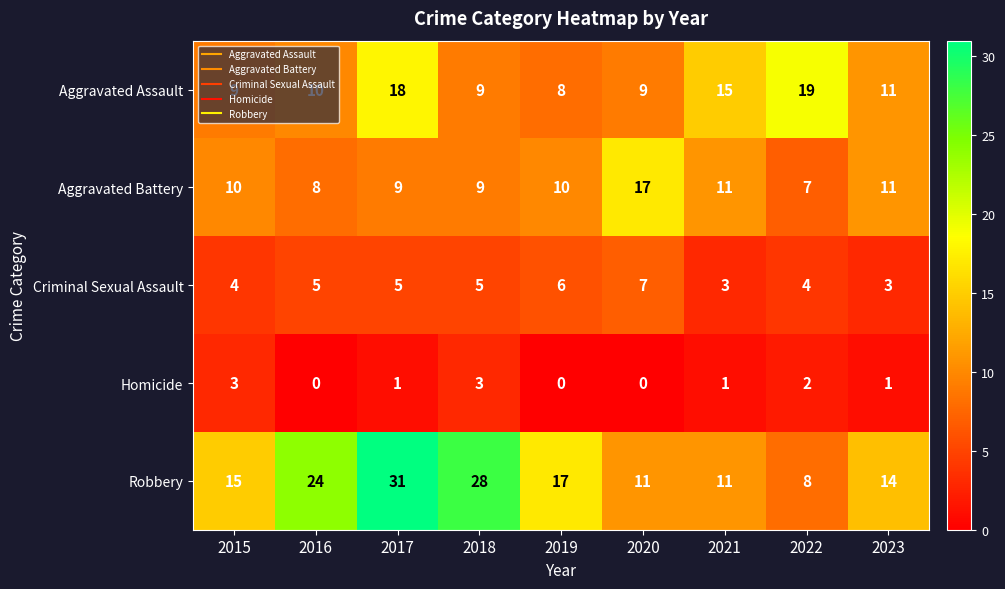

What is the average value of the Aggravated Battery series?

10